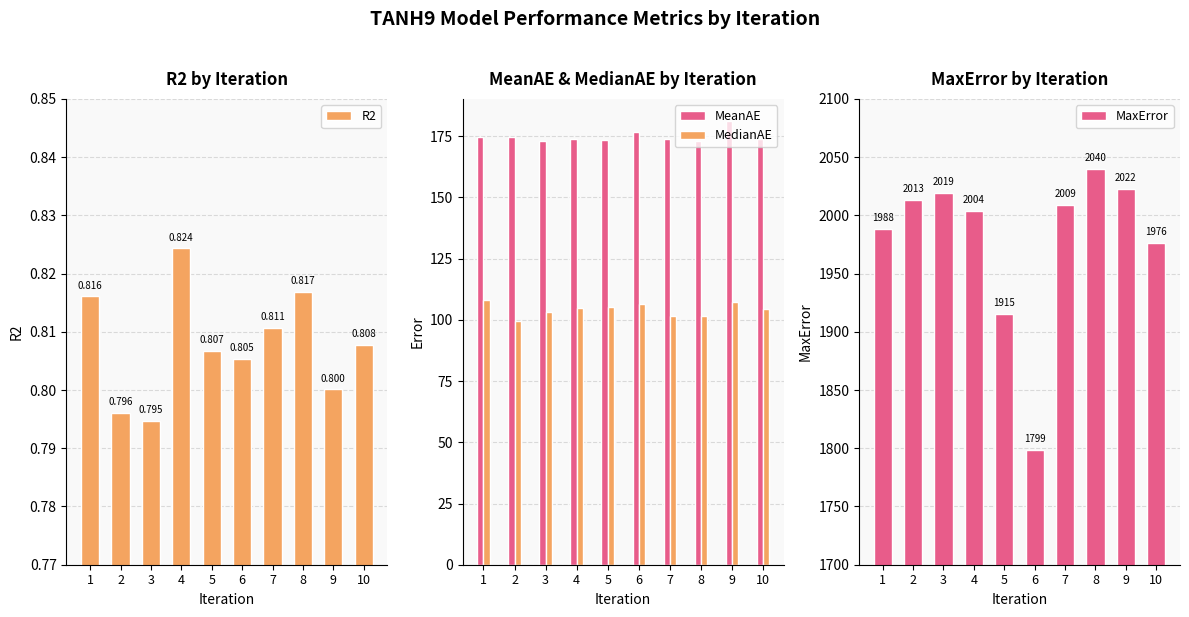

Reading left to right, extract all data points from this chart.

R2: 0.8	0.8	0.8	0.8	0.8	0.8	0.8	0.8	0.8	0.8
MeanAE: 174.8	174.5	173.1	173.7	173.5	176.7	174.0	172.9	181.2	173.8
MedianAE: 108.3	99.5	103.1	104.7	105.4	106.5	101.4	101.5	107.3	104.6
MaxError: 1988.1	2013.3	2019.4	2003.9	1915.2	1798.6	2009.1	2039.5	2022.4	1976.2